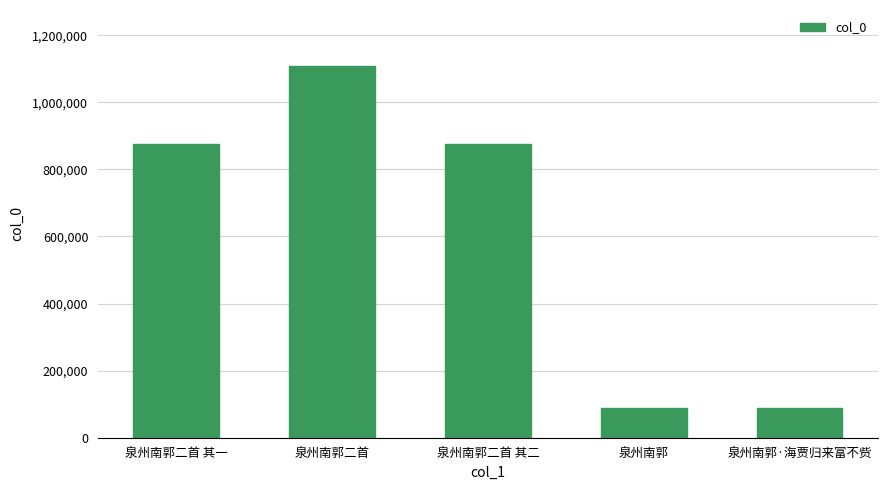

What is the difference between the maximum and second lowest values?

1021503